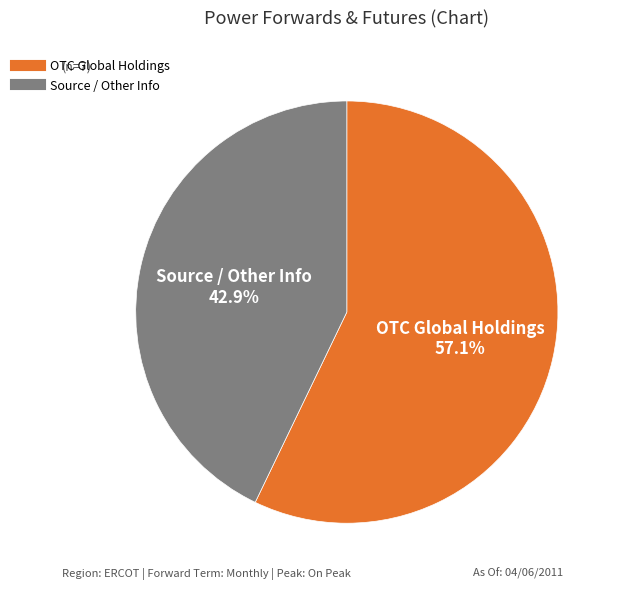

Is there any slice that represents more than half of the pie?

Yes